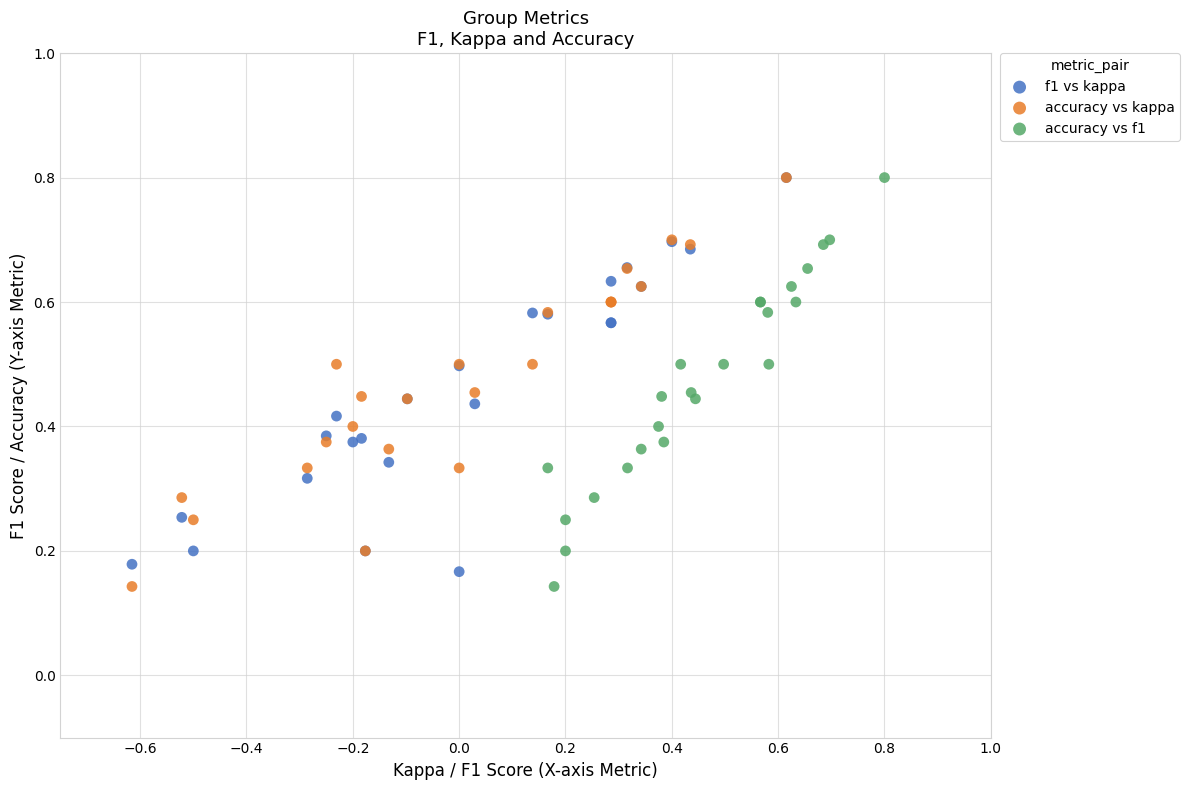

What are all the series names shown in the legend?

f1 vs kappa, accuracy vs kappa, accuracy vs f1